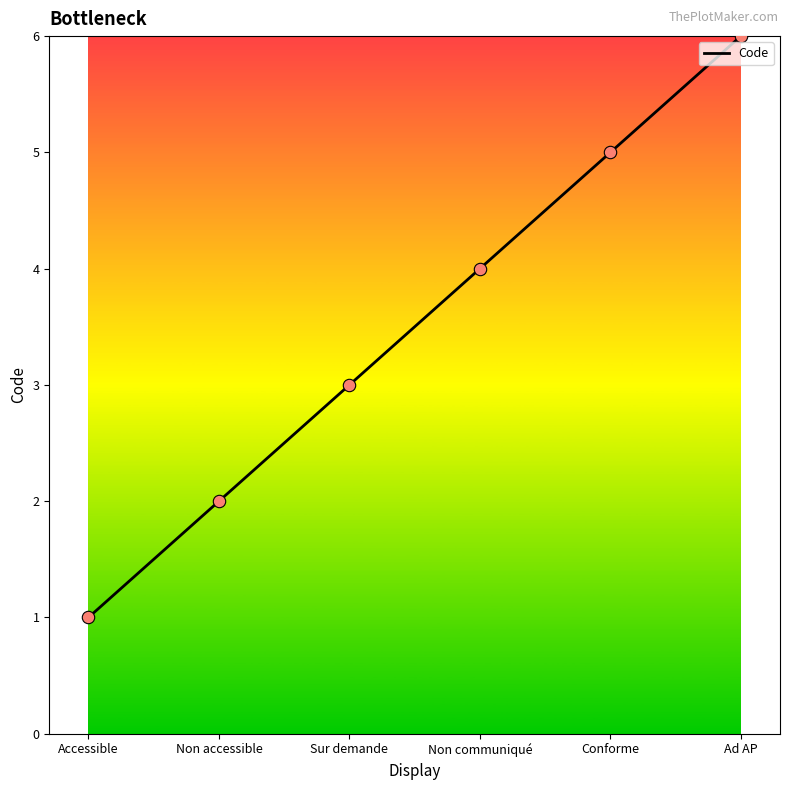

What is the change in value from Accessible to Ad AP?

+5